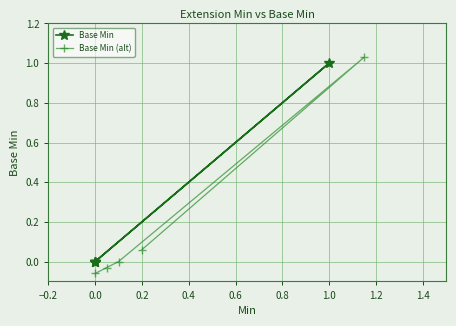

At −0.2, list the series in order from largest to smallest.

Base Min, Base Min (alt)